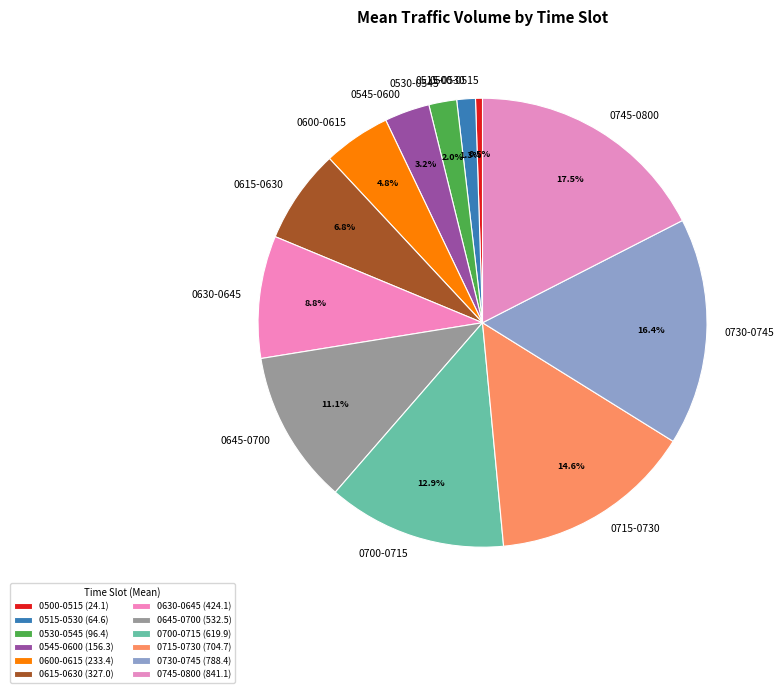

Rank the categories by value from lowest to highest.

0500-0515, 0515-0530, 0530-0545, 0545-0600, 0600-0615, 0615-0630, 0630-0645, 0645-0700, 0700-0715, 0715-0730, 0730-0745, 0745-0800